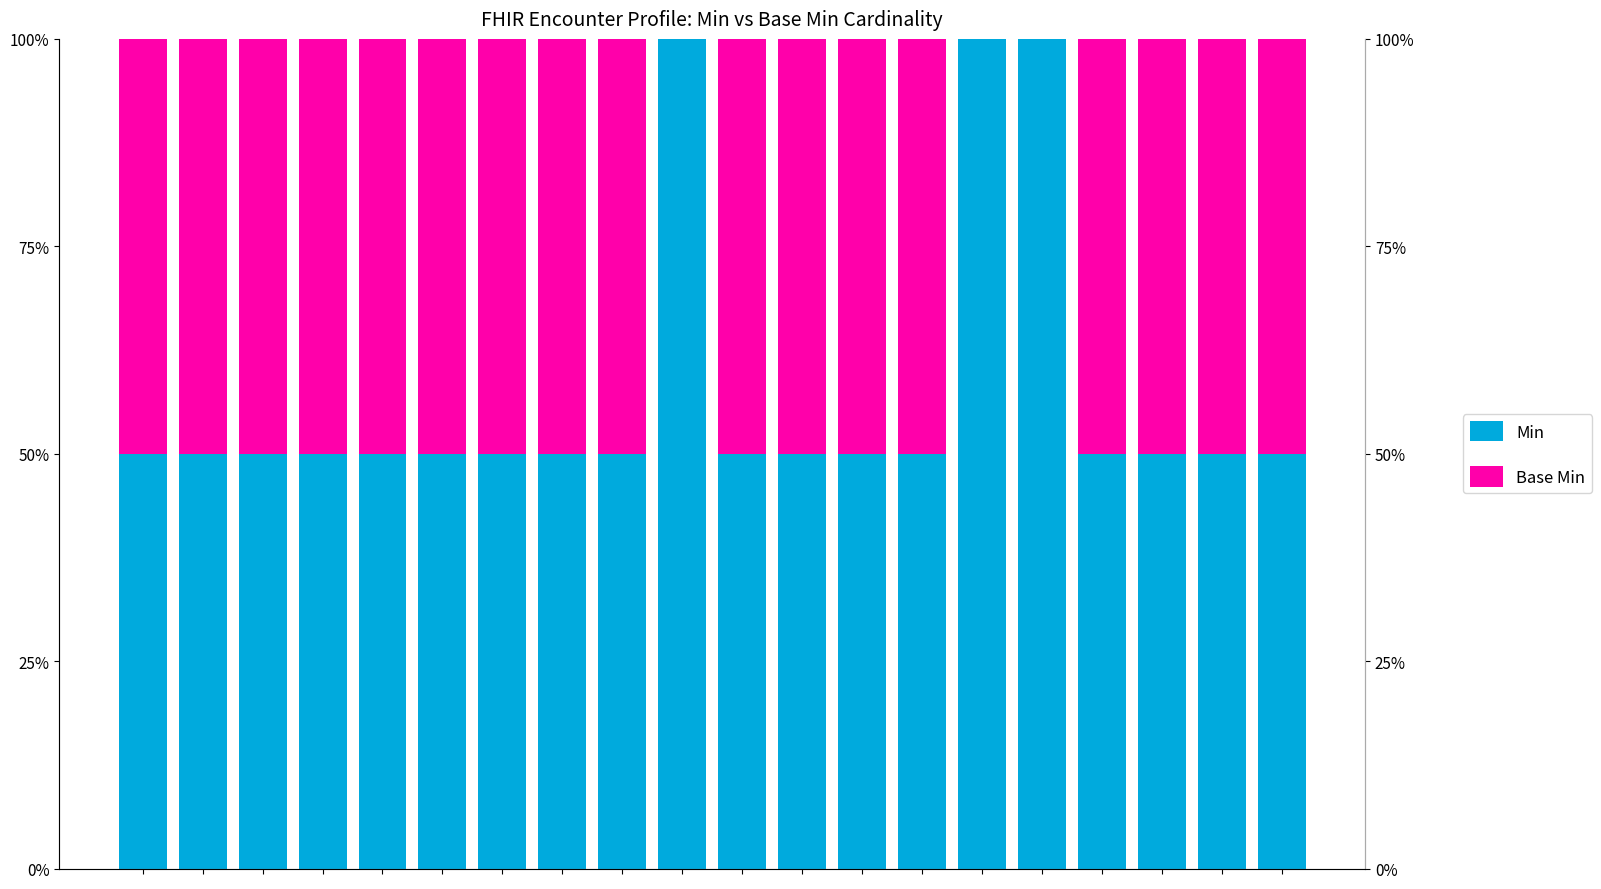

How many data points in Base Min are above 0?

17